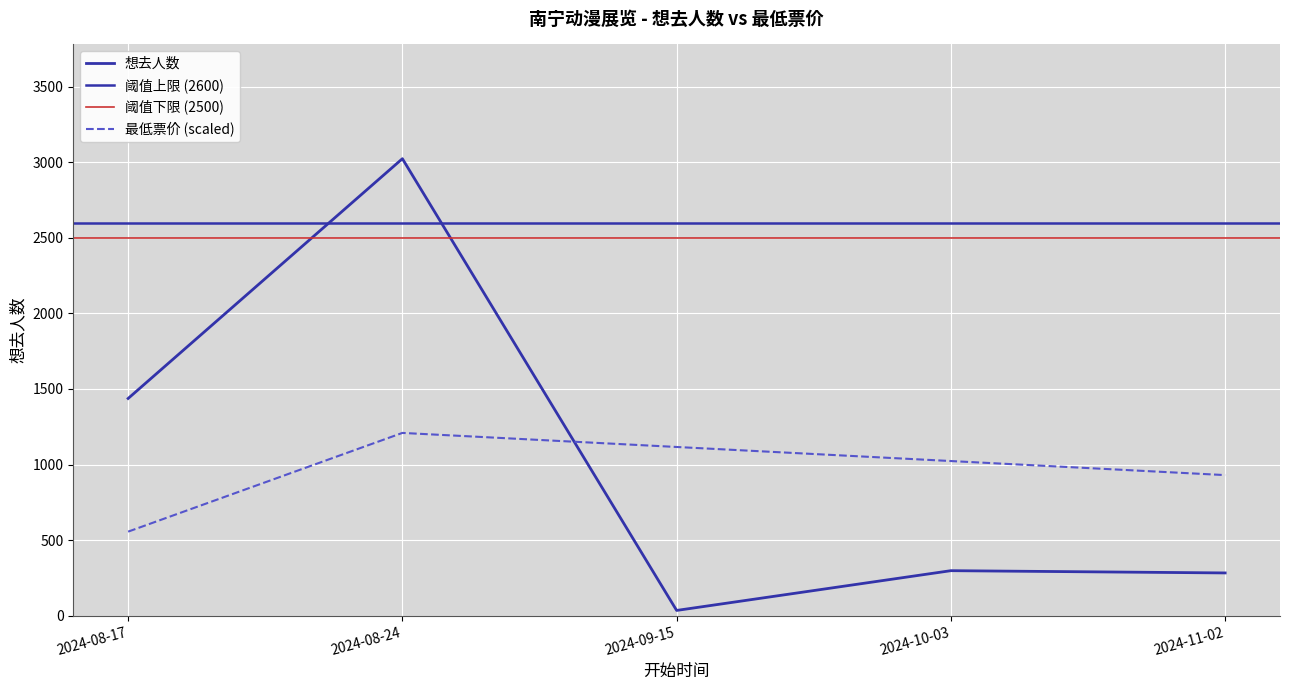

What is the label of the 2nd point from the left?

2024-08-24